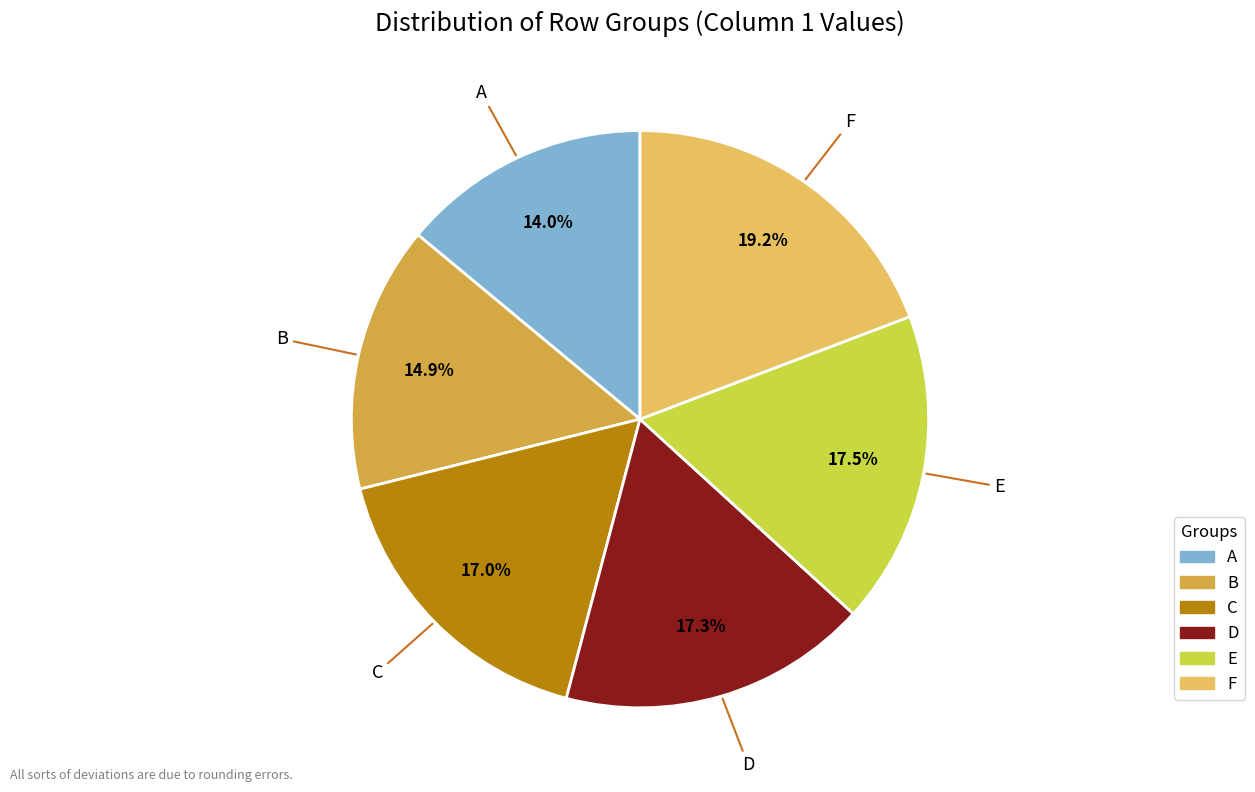

The C slice represents 25% of the pie. True or false?

False